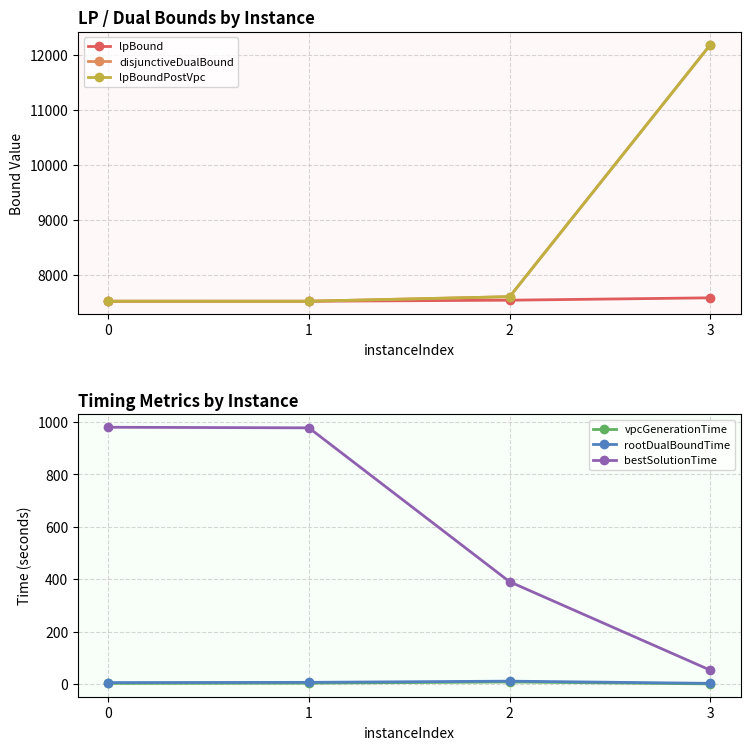

Reading left to right, what are all the values shown in this chart?

lpBound: 0=7515.3	1=7515.3	2=7534.4	3=7577.6
disjunctiveDualBound: 0=7515.5	1=7515.5	2=7598.4	3=12181.6
lpBoundPostVpc: 0=7515.5	1=7515.4	2=7598.4	3=12181.4
vpcGenerationTime: 0=3.4	1=4.3	2=8.8	3=1.5
rootDualBoundTime: 0=6.5	1=7.3	2=11.9	3=3.5
bestSolutionTime: 0=980.0	1=977.8	2=390.8	3=53.5